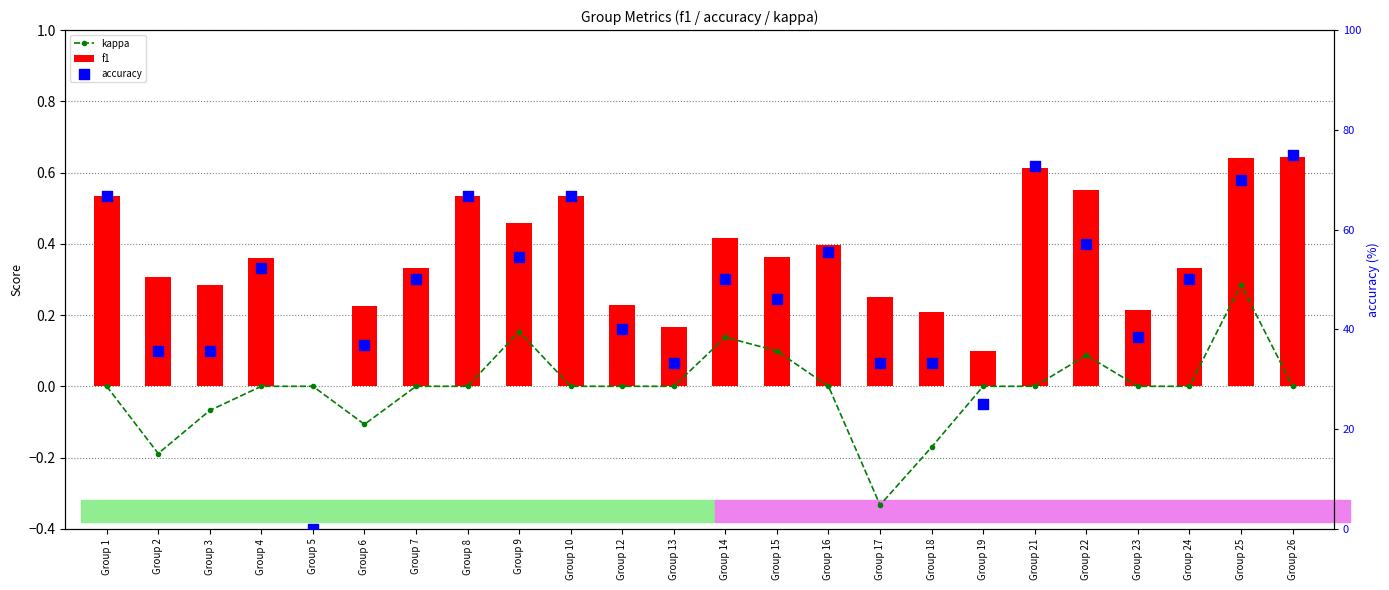

Which series has the largest total across all categories?

accuracy